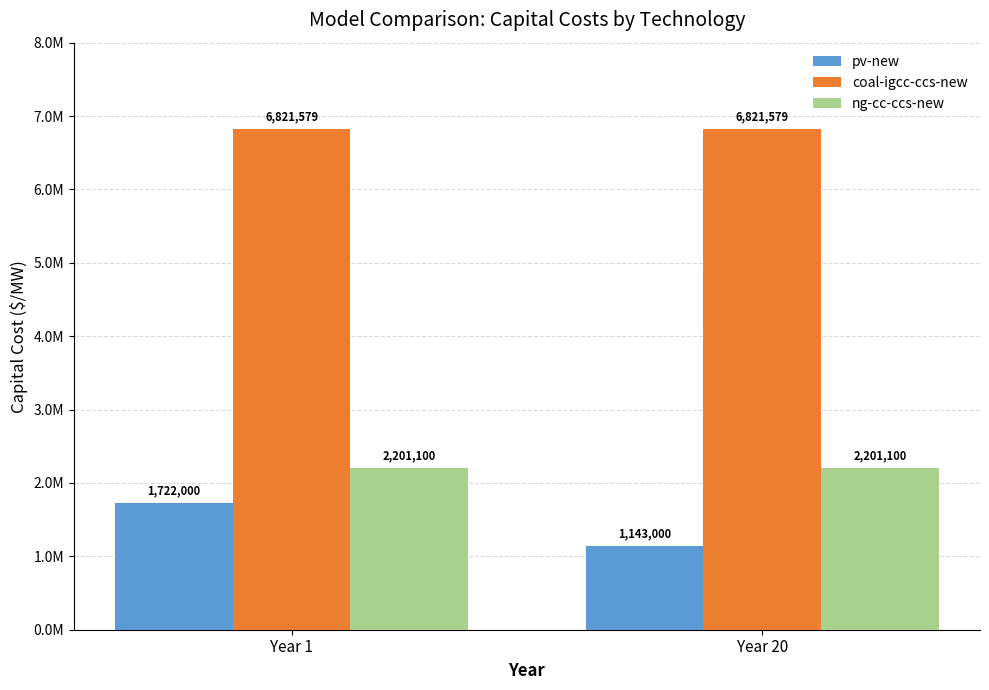

Does the chart contain any negative values?

No